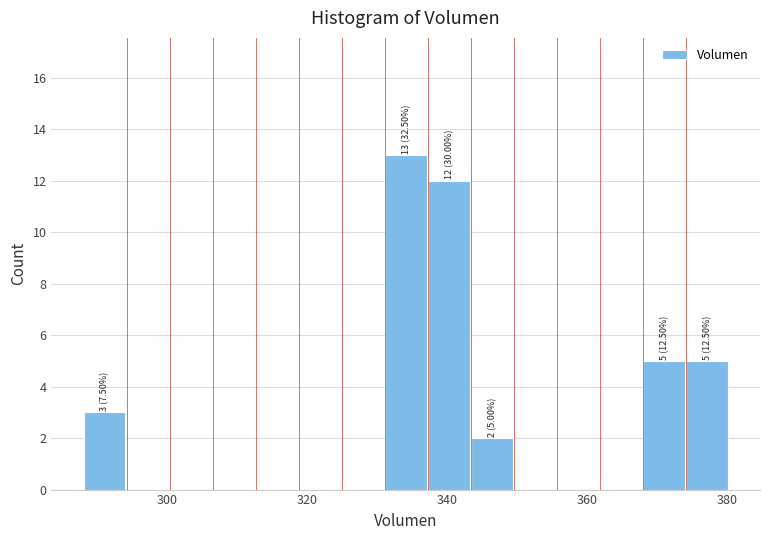

Around what value on the x-axis is the tallest bar? Give the approximate position of its centre, as read against the axis.

334